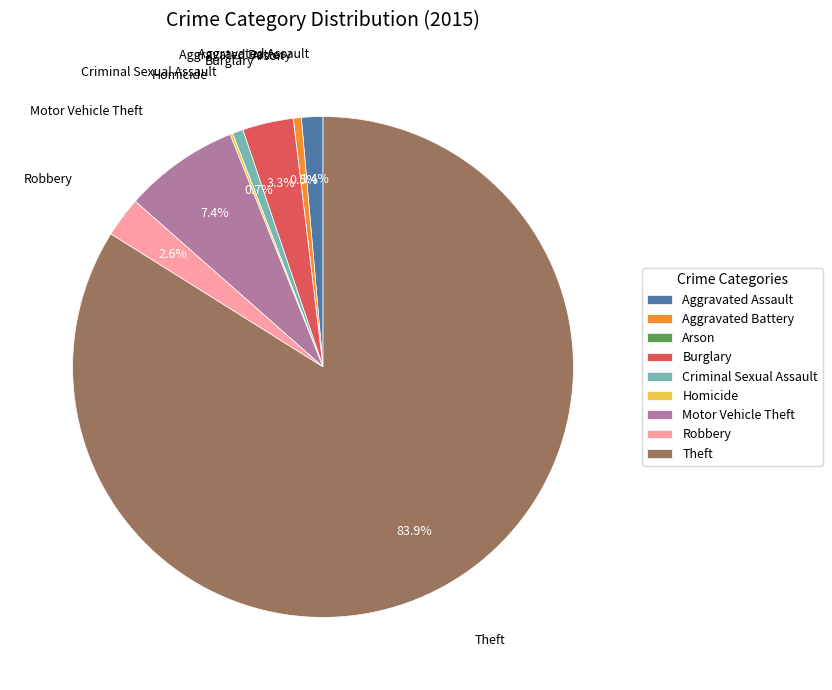

What portion of the pie excludes Aggravated Assault?

98.6%